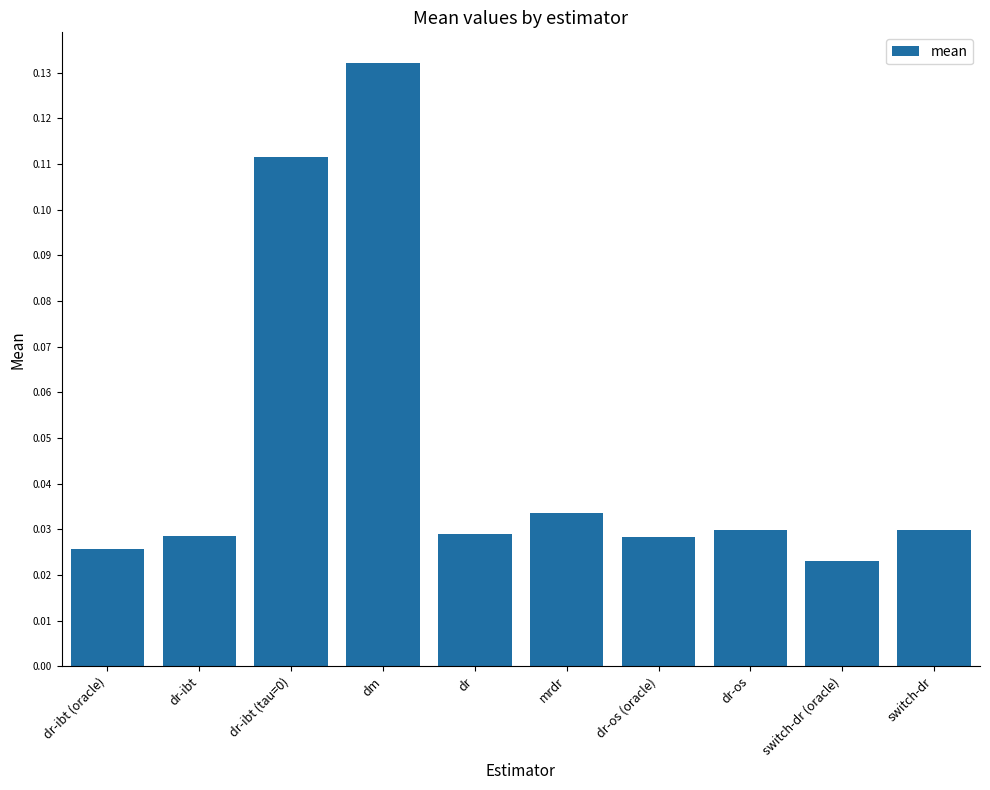

What position from the left is dr-ibt (oracle)?

1